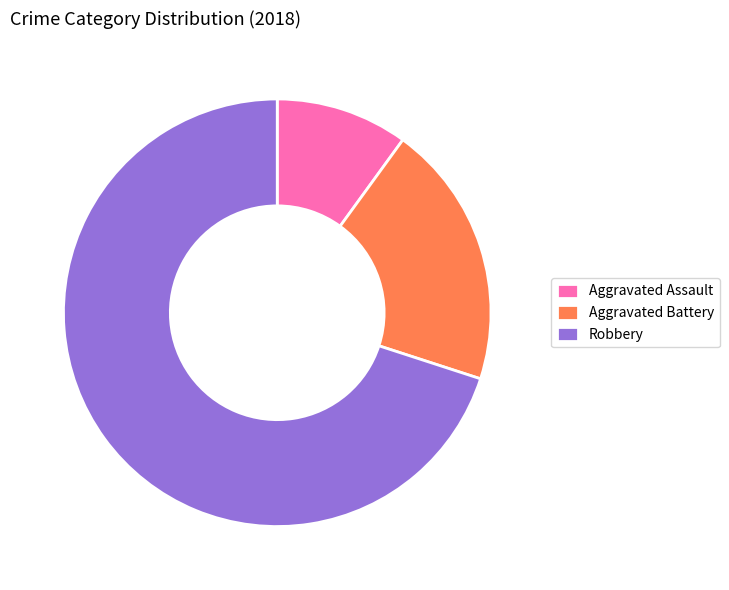

What is the ratio of the value at Aggravated Assault to the value at Robbery?

0.1